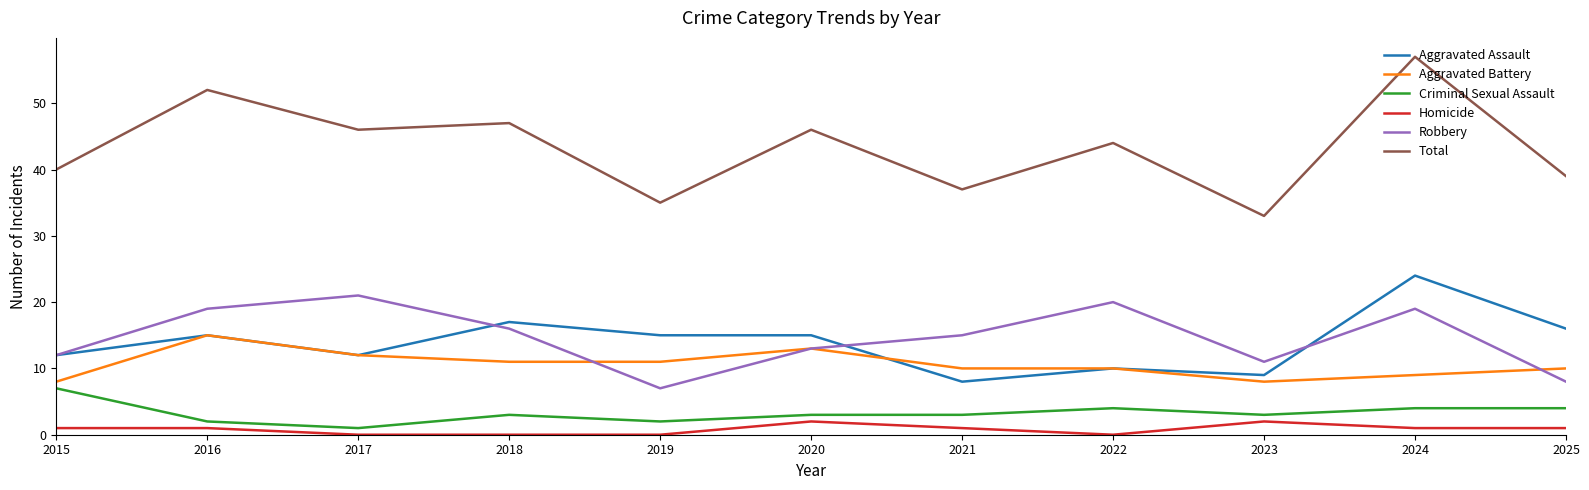

Which series has the largest range (max minus min)?

Total